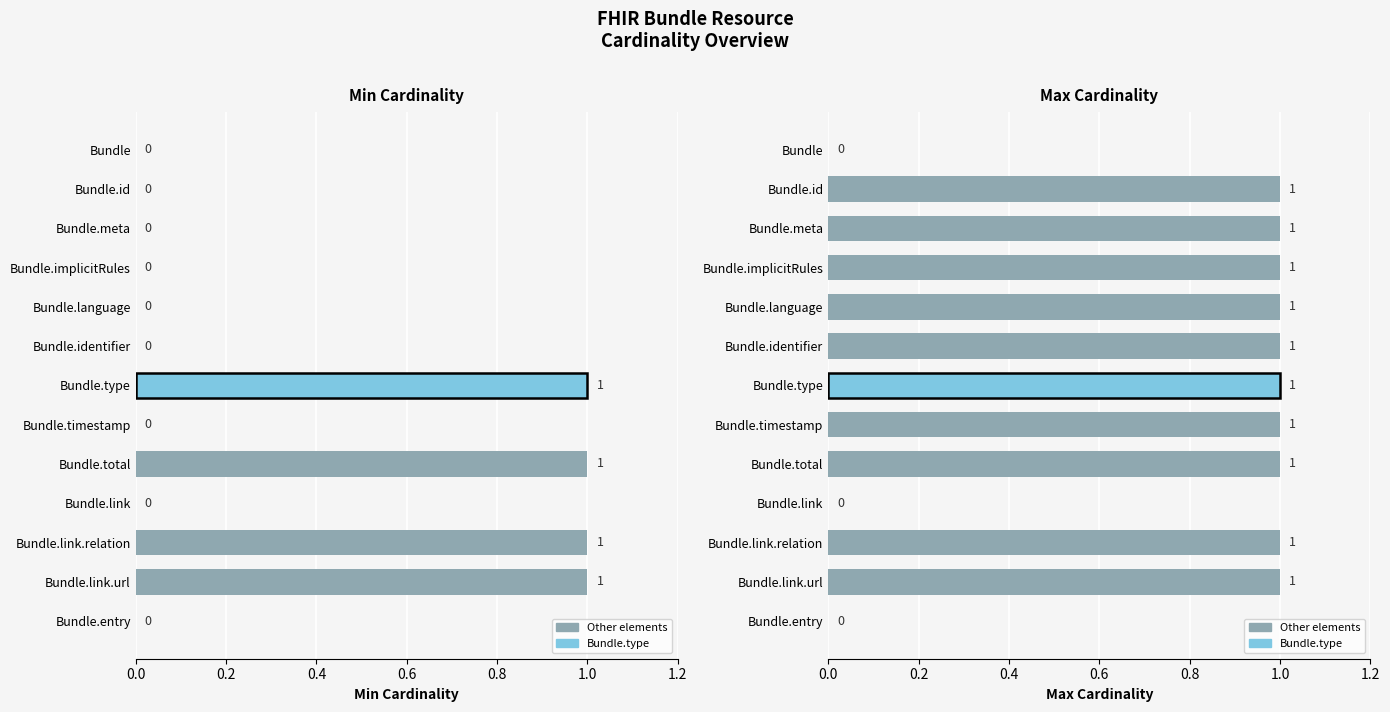

The Max Cardinality series shows 1 at 1.2. True or false?

False